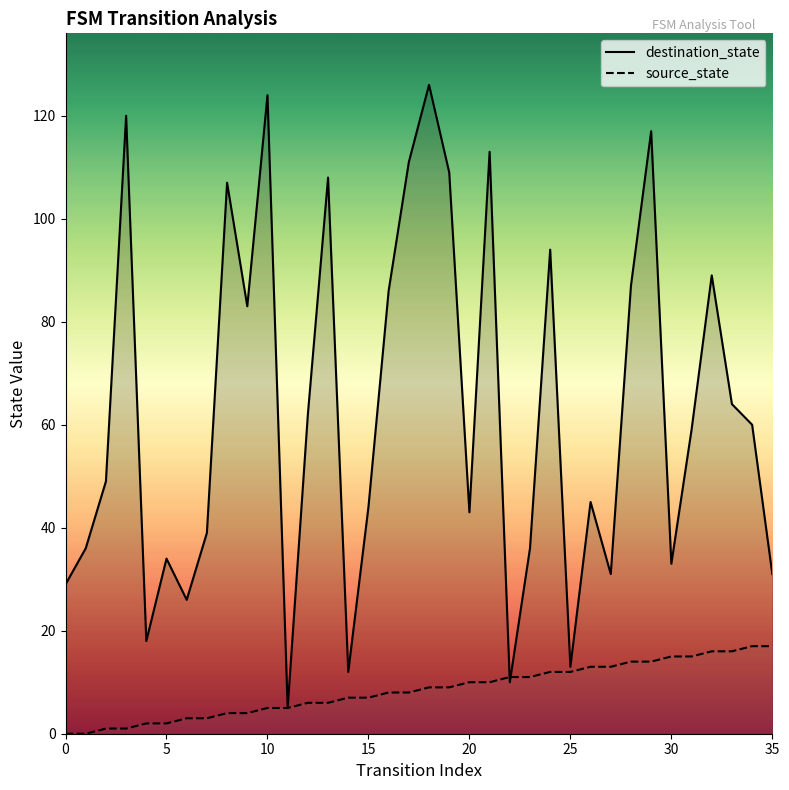

What is the greatest value displayed?

126